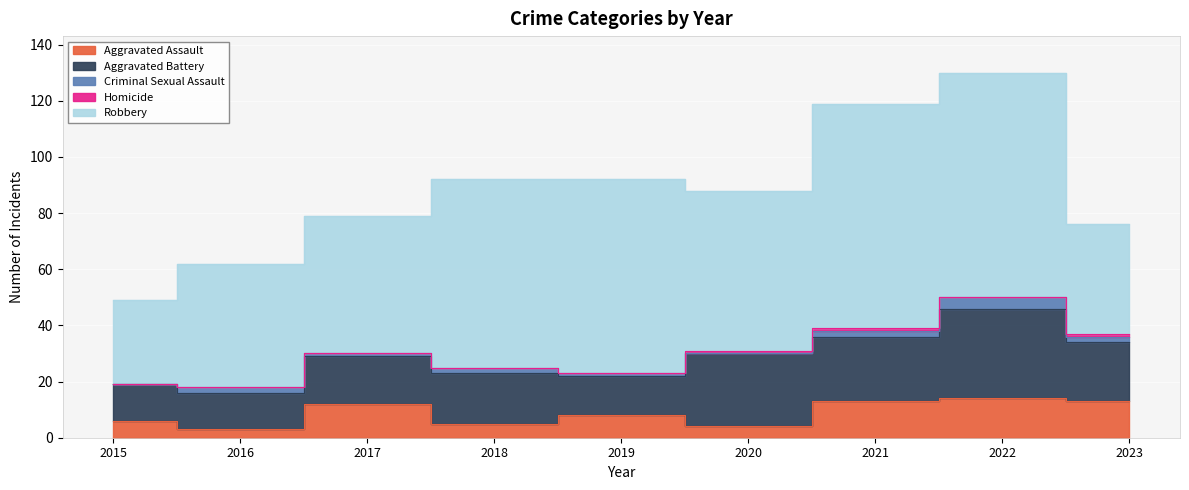

What are all the series names shown in the legend?

Aggravated Assault, Aggravated Battery, Criminal Sexual Assault, Homicide, Robbery